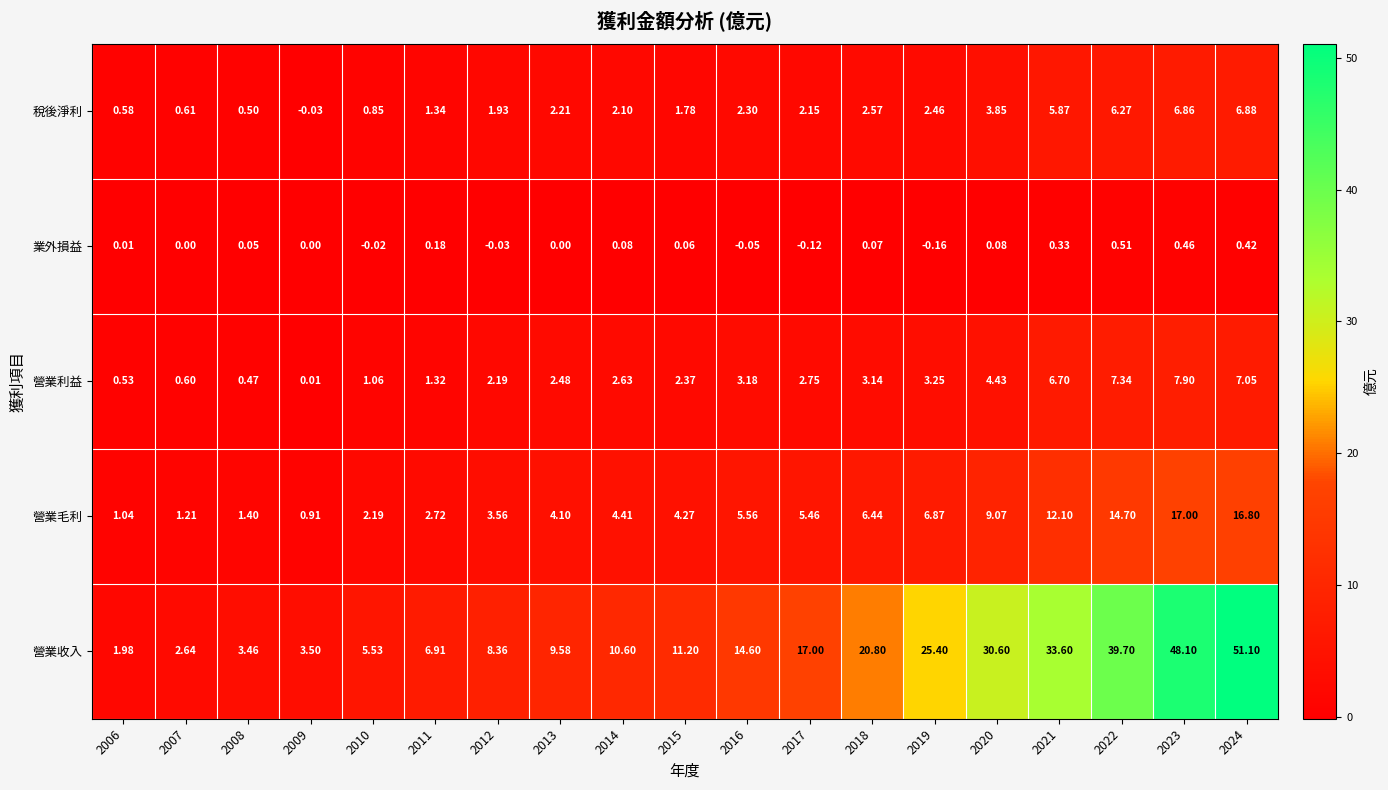

At 2006, list the series in order from smallest to largest.

業外損益, 營業利益, 稅後淨利, 營業毛利, 營業收入